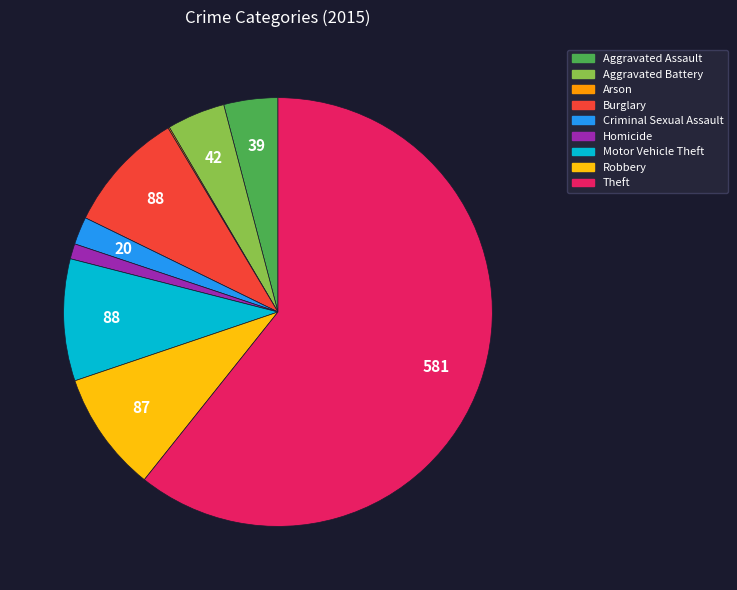

Do Aggravated Battery and Theft together represent more than half of the pie?

Yes